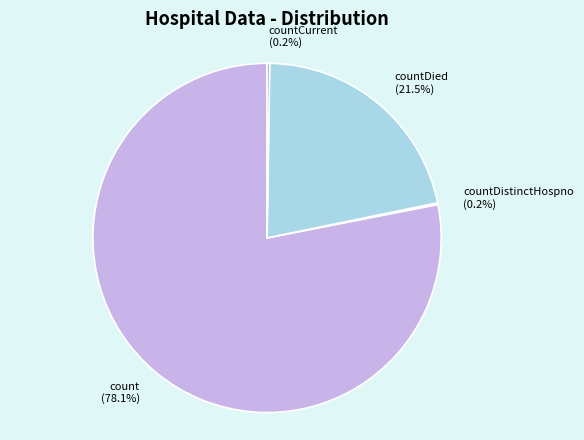

Which slice represents more than half of the pie?

count (78.1%)